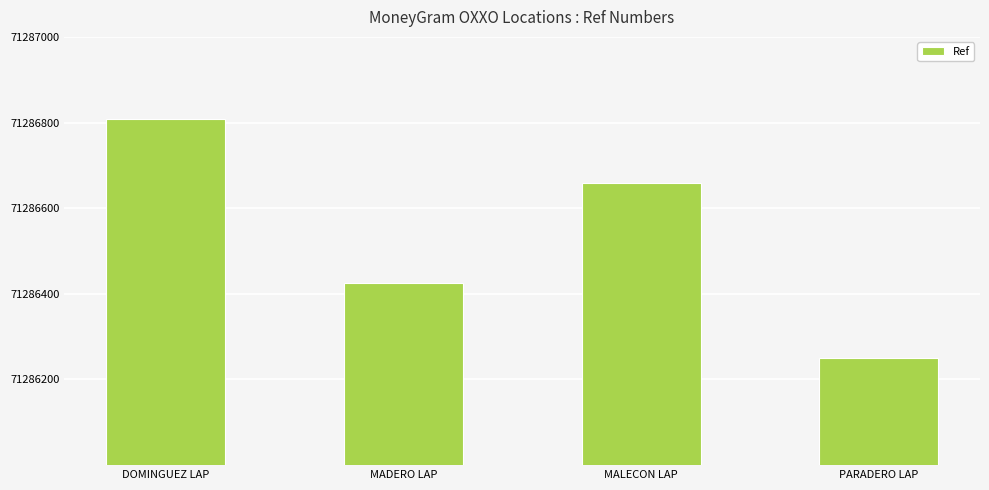

Which has a higher value, MADERO LAP or DOMINGUEZ LAP?

DOMINGUEZ LAP